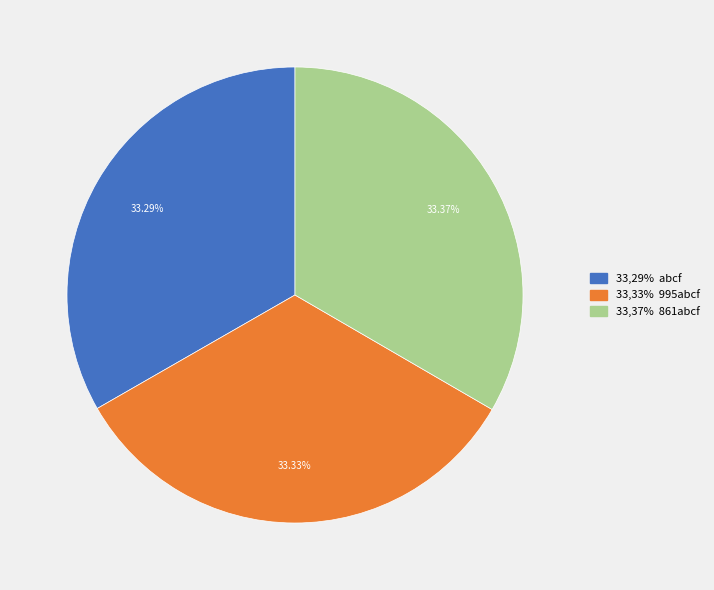

How many slices are in this pie chart?

3